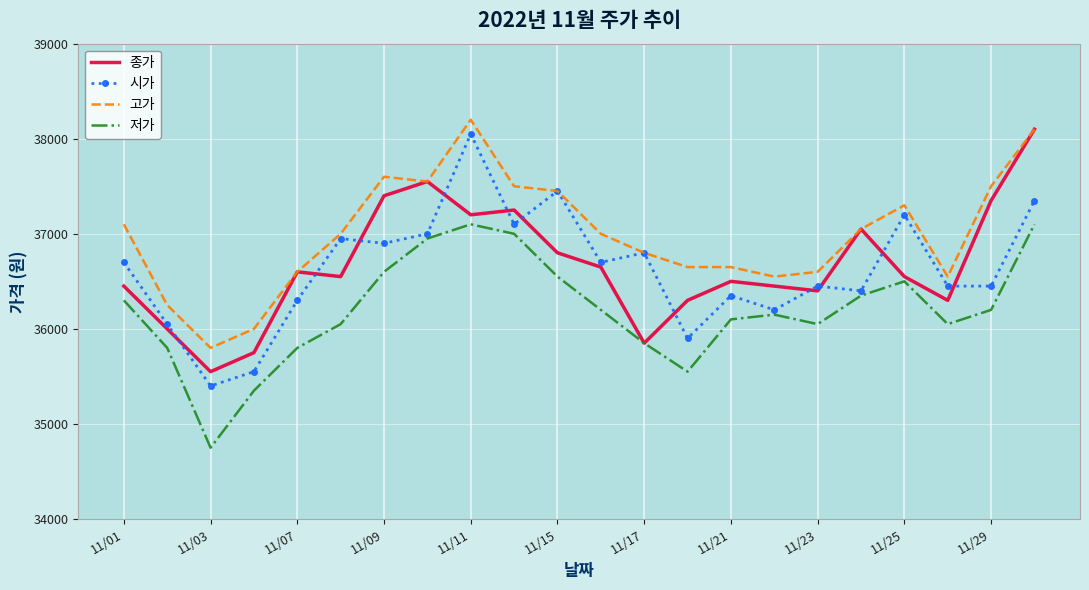

What are all the series names shown in the legend?

종가, 시가, 고가, 저가